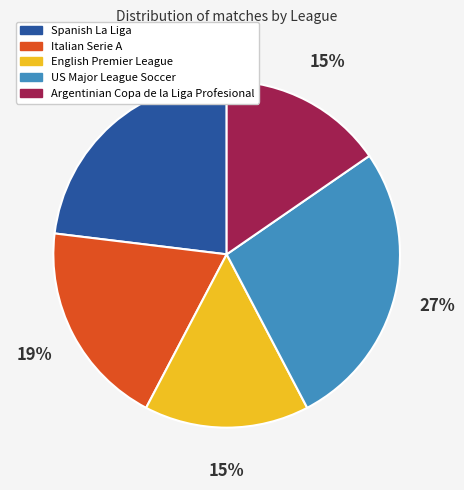

Which category has the biggest portion of the pie?

US Major League Soccer